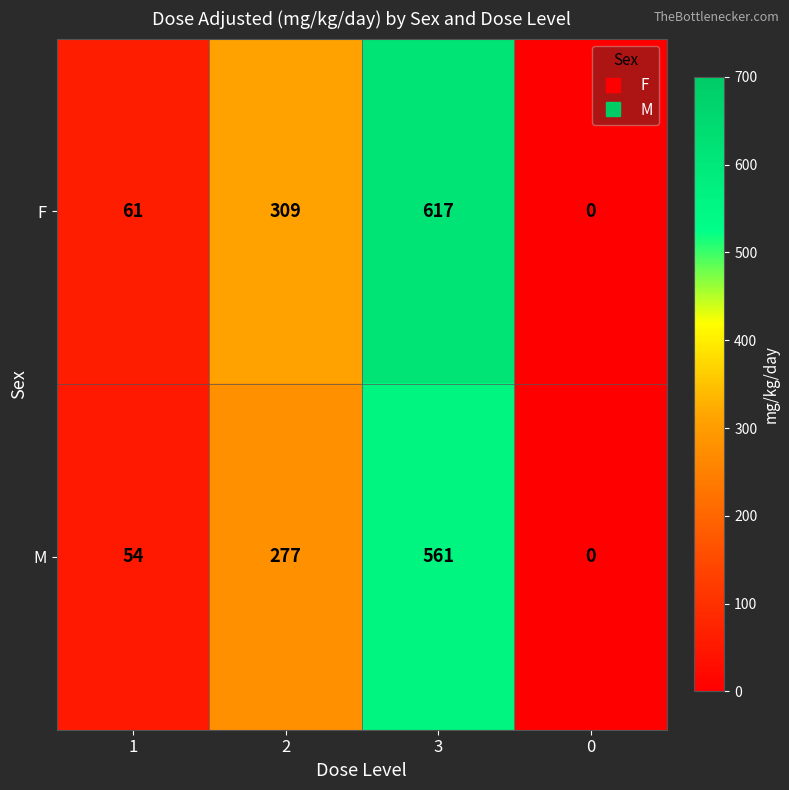

Reading left to right, extract all data points from this chart.

F: 61	309	617	0
M: 54	277	561	0